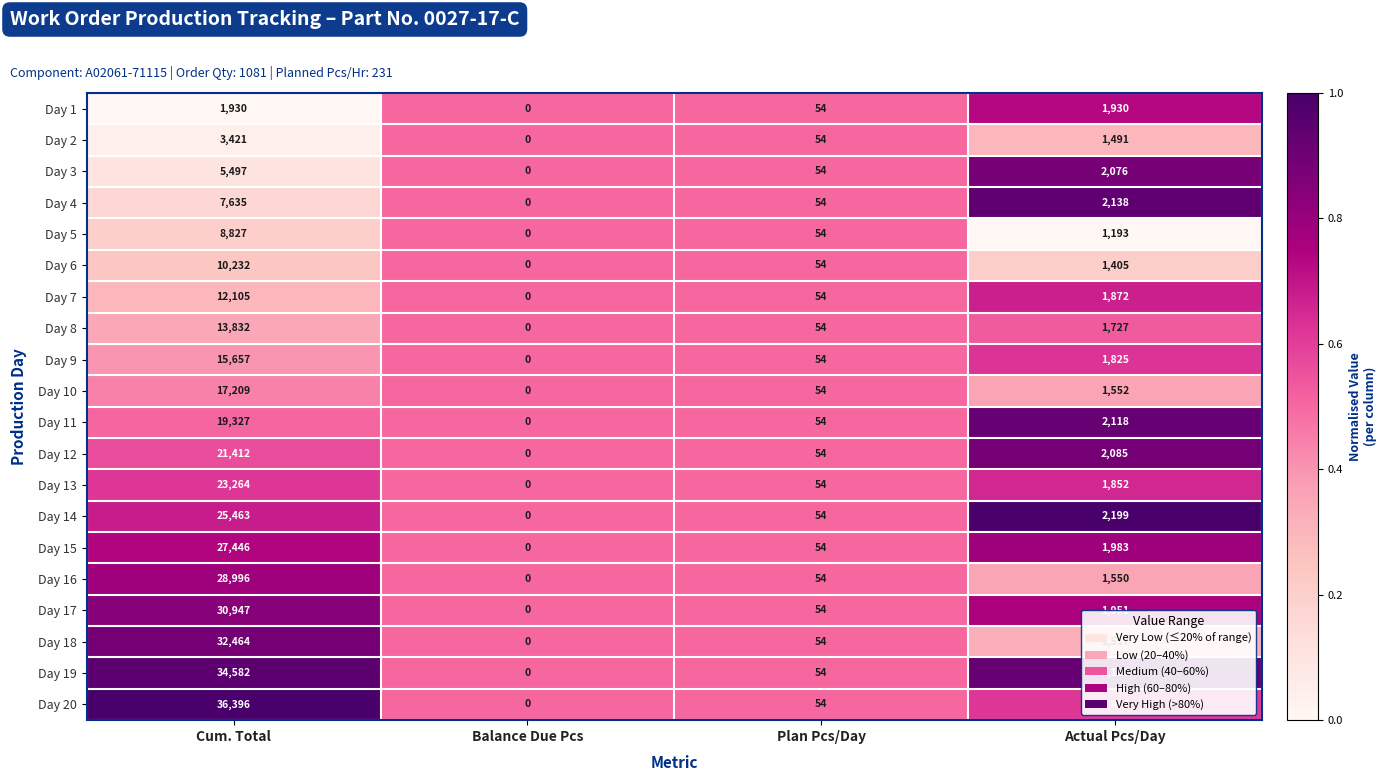

At which label does Day 16 reach its minimum?

Balance Due Pcs